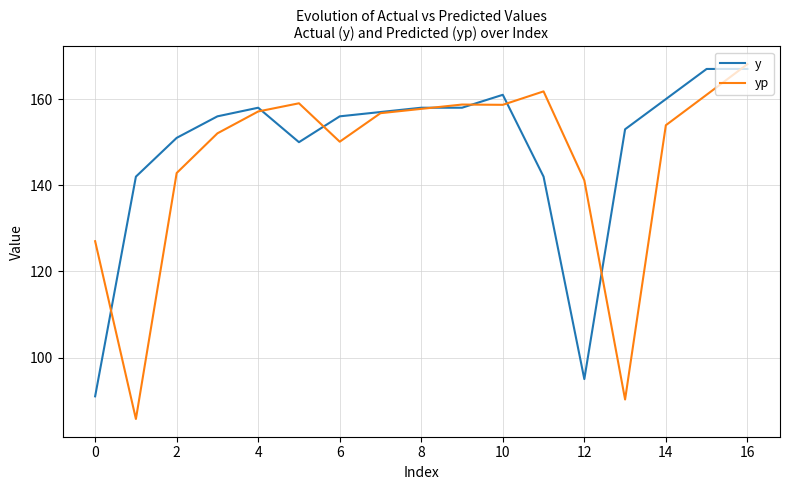

What is the lowest value of the yp series?

85.7